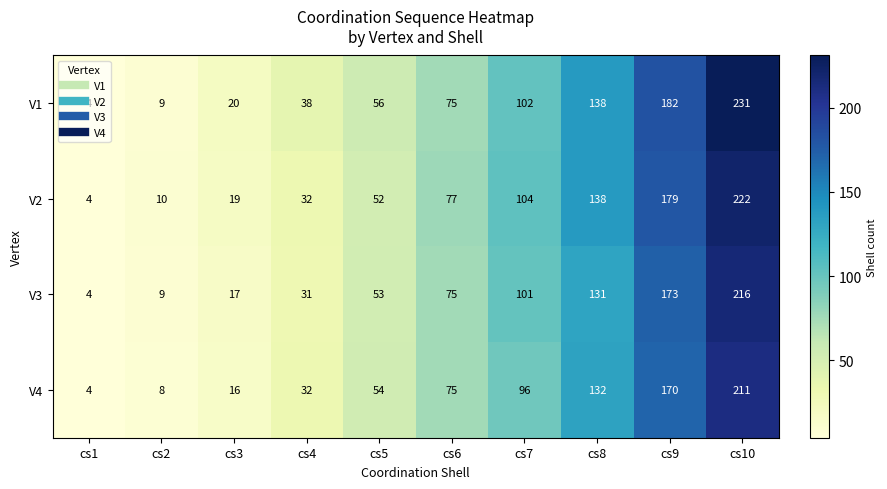

At which label is V1 closest to 117?

cs7